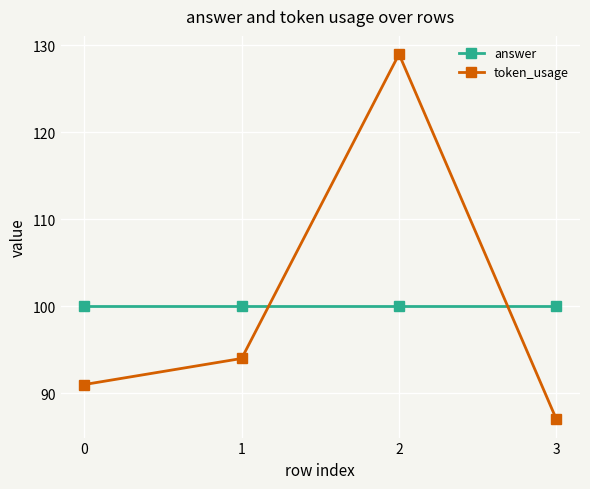

What is the total value across all series at 1?

194